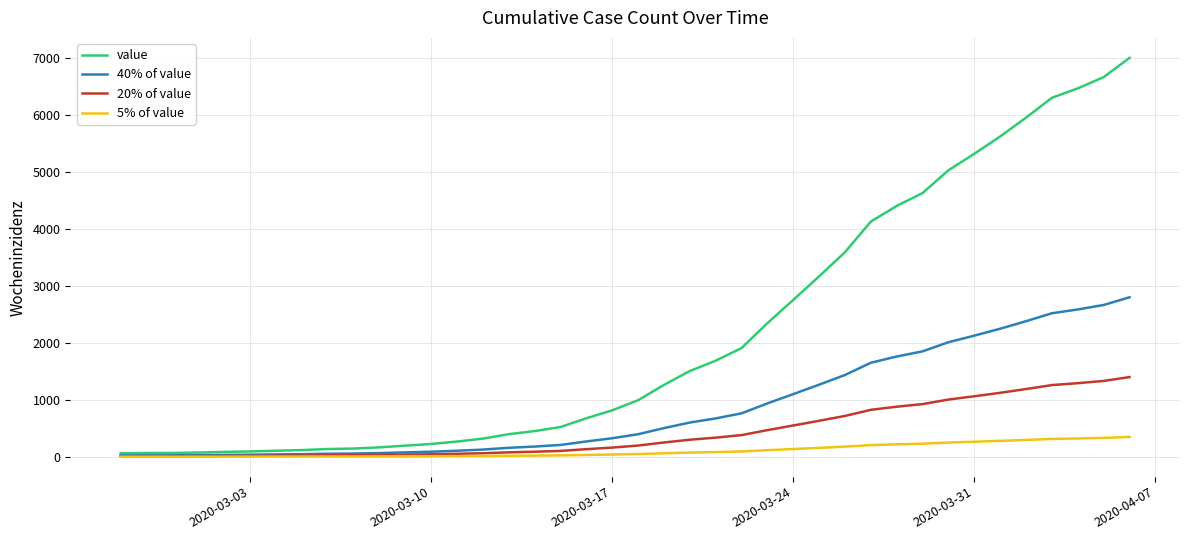

What is the average value of the value series?

2141.9